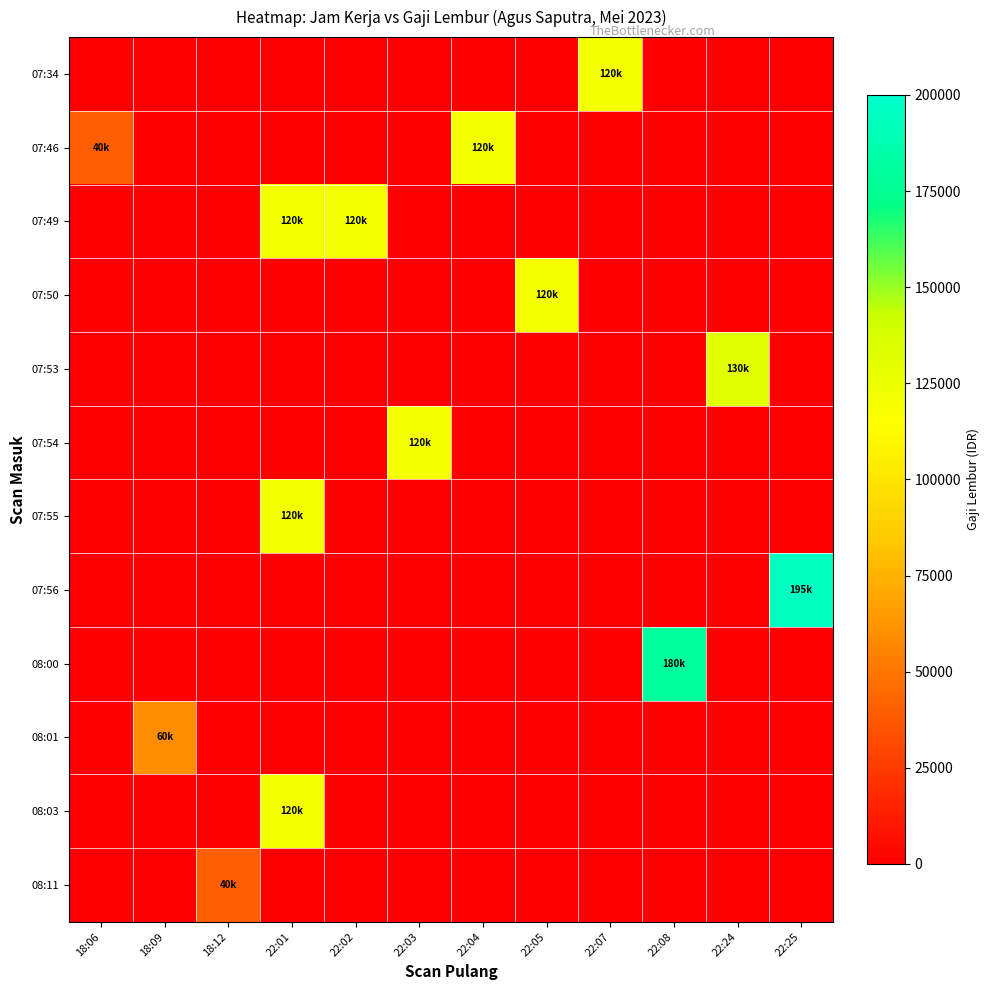

At how many categories does at least one series exceed 98557?

9